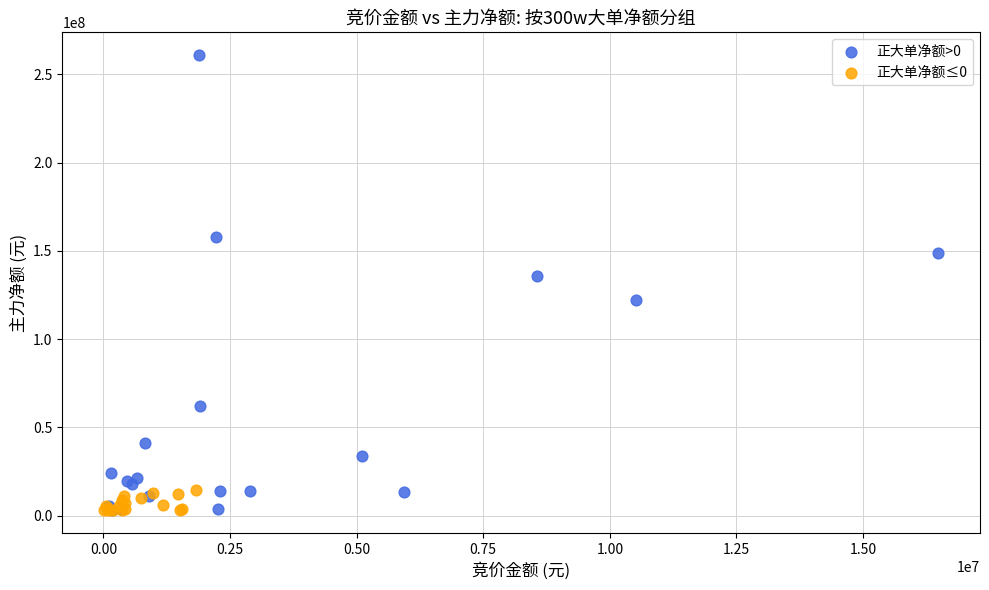

Which series reaches the maximum Y coordinate?

正大单净额>0